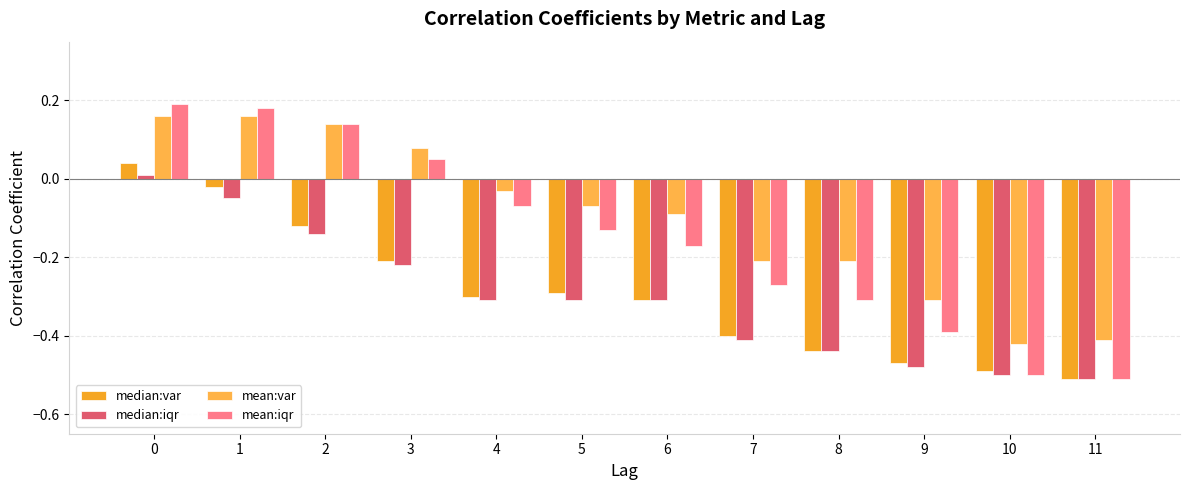

How many bars are there in total?

48